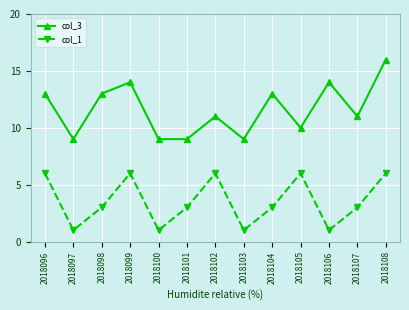

What is the difference between the col_3 values at 2018108 and 2018103?

7